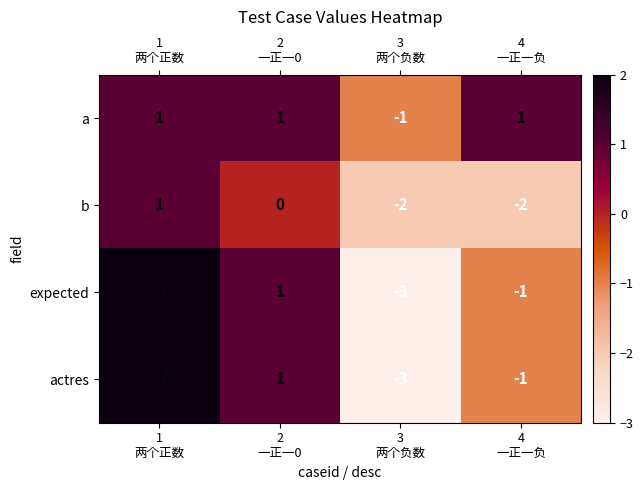

Which series has the largest total across all categories?

a